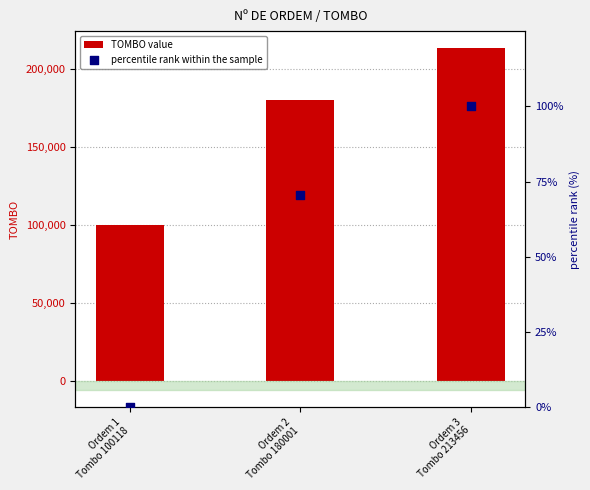

Is the value of percentile rank within the sample at Ordem 2
Tombo 180001 greater than the value of TOMBO value at Ordem 3
Tombo 213456?

No